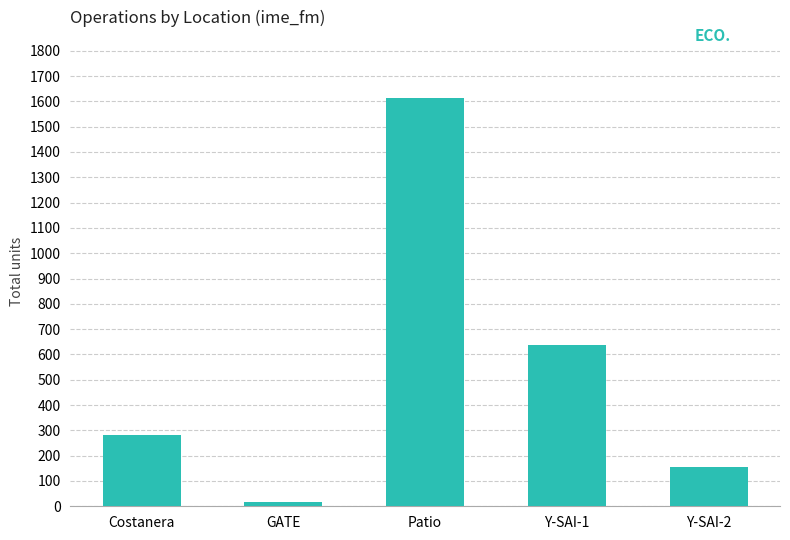

Rank the categories by value from lowest to highest.

GATE, Y-SAI-2, Costanera, Y-SAI-1, Patio